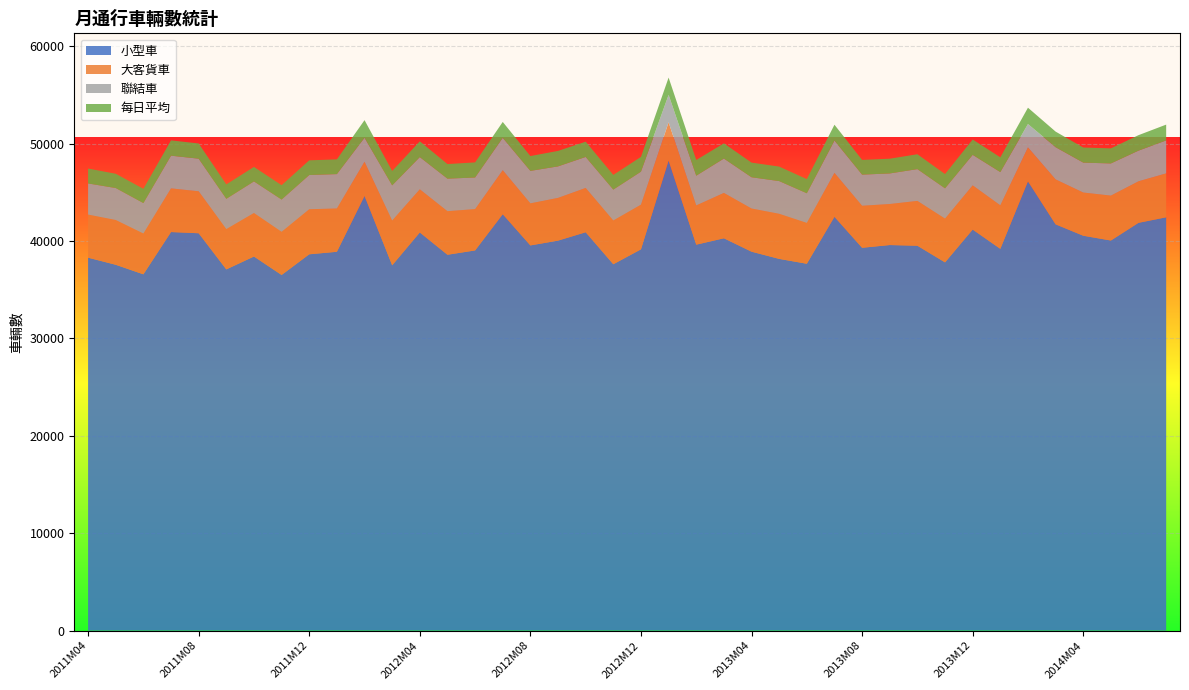

Reading right to left, what are all the values shown in this chart?

小型車: 2014M07=42437	2014M06=41870	2014M05=40053	2014M04=40544	2014M03=41714	2014M02=46130	2014M01=39199	2013M12=41178	2013M11=37808	2013M10=39518	2013M09=39588	2013M08=39307	2013M07=42488	2013M06=37667	2013M05=38167	2013M04=38907	2013M03=40281	2013M02=39627	2013M01=48259	2012M12=39146	2012M11=37617	2012M10=40901	2012M09=40042	2012M08=39549	2012M07=42754	2012M06=39035	2012M05=38592	2012M04=40879	2012M03=37509	2012M02=44630	2012M01=38896	2011M12=38639	2011M11=36516	2011M10=38410	2011M09=37089	2011M08=40799	2011M07=40923	2011M06=36584	2011M05=37563	2011M04=38291
大客貨車: 2014M07=4508	2014M06=4264	2014M05=4611	2014M04=4436	2014M03=4615	2014M02=3486	2014M01=4471	2013M12=4539	2013M11=4497	2013M10=4603	2013M09=4214	2013M08=4316	2013M07=4510	2013M06=4195	2013M05=4631	2013M04=4433	2013M03=4659	2013M02=4030	2013M01=3934	2012M12=4588	2012M11=4495	2012M10=4549	2012M09=4388	2012M08=4321	2012M07=4519	2012M06=4245	2012M05=4472	2012M04=4432	2012M03=4597	2012M02=3510	2012M01=4449	2011M12=4624	2011M11=4432	2011M10=4468	2011M09=4138	2011M08=4309	2011M07=4483	2011M06=4191	2011M05=4597	2011M04=4425
聯結車: 2014M07=3385	2014M06=3148	2014M05=3302	2014M04=3071	2014M03=3306	2014M02=2396	2014M01=3407	2013M12=3132	2013M11=3105	2013M10=3262	2013M09=3137	2013M08=3195	2013M07=3320	2013M06=3043	2013M05=3356	2013M04=3208	2013M03=3527	2013M02=3052	2013M01=2816	2012M12=3387	2012M11=3167	2012M10=3183	2012M09=3234	2012M08=3331	2012M07=3323	2012M06=3242	2012M05=3340	2012M04=3307	2012M03=3609	2012M02=2465	2012M01=3526	2011M12=3514	2011M11=3309	2011M10=3243	2011M09=3108	2011M08=3346	2011M07=3356	2011M06=3122	2011M05=3281	2011M04=3196
每日平均: 2014M07=1624	2014M06=1590	2014M05=1547	2014M04=1550	2014M03=1601	2014M02=1678	2014M01=1519	2013M12=1576	2013M11=1465	2013M10=1528	2013M09=1514	2013M08=1510	2013M07=1623	2013M06=1449	2013M05=1489	2013M04=1502	2013M03=1563	2013M02=1611	2013M01=1774	2012M12=1520	2012M11=1509	2012M10=1569	2012M09=1589	2012M08=1523	2012M07=1632	2012M06=1551	2012M05=1497	2012M04=1621	2012M03=1475	2012M02=1807	2012M01=1512	2011M12=1509	2011M11=1475	2011M10=1488	2011M09=1478	2011M08=1563	2011M07=1573	2011M06=1463	2011M05=1466	2011M04=1530